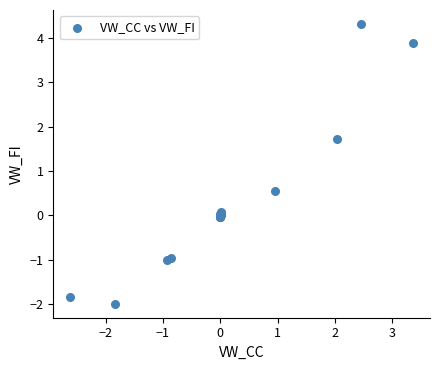

What Y value in the scatter plot is closest to 1?

0.6